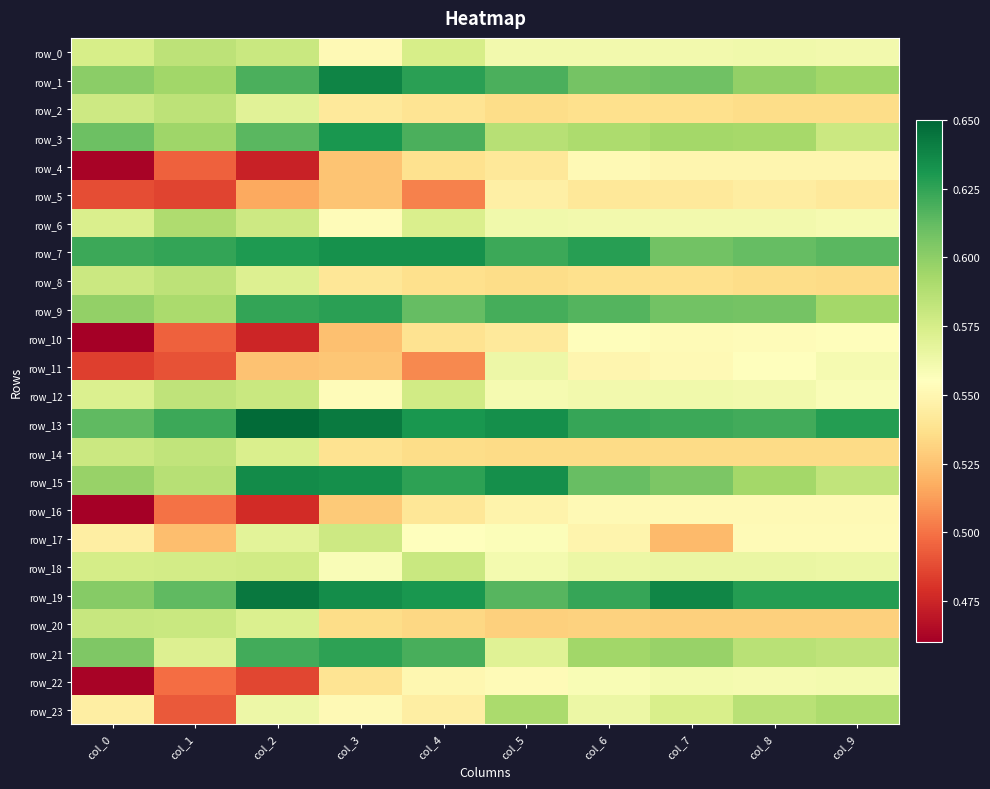

What is the difference between the maximum and minimum values in the row_20 series?

0.1